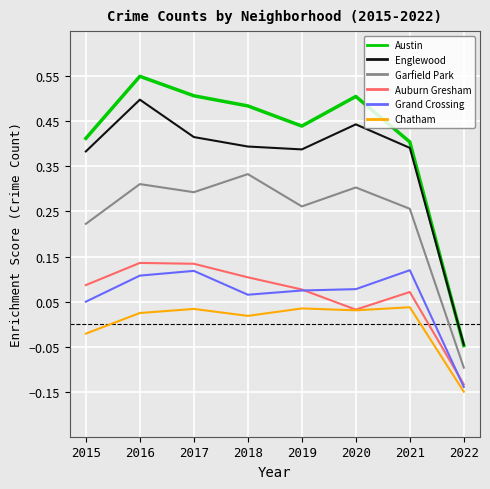

Does the chart display data point markers on the line(s)?

No